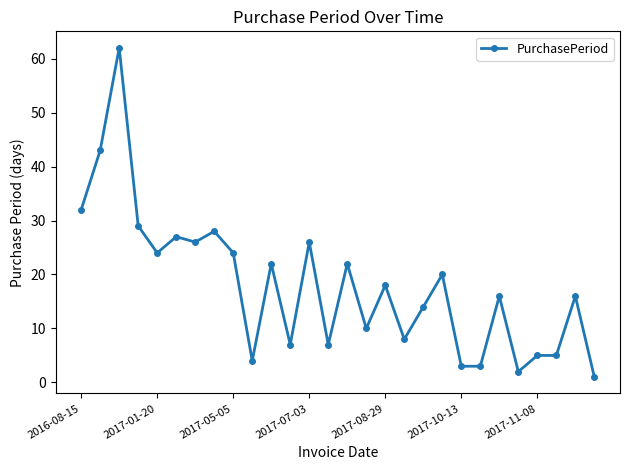

What is the average value?

18